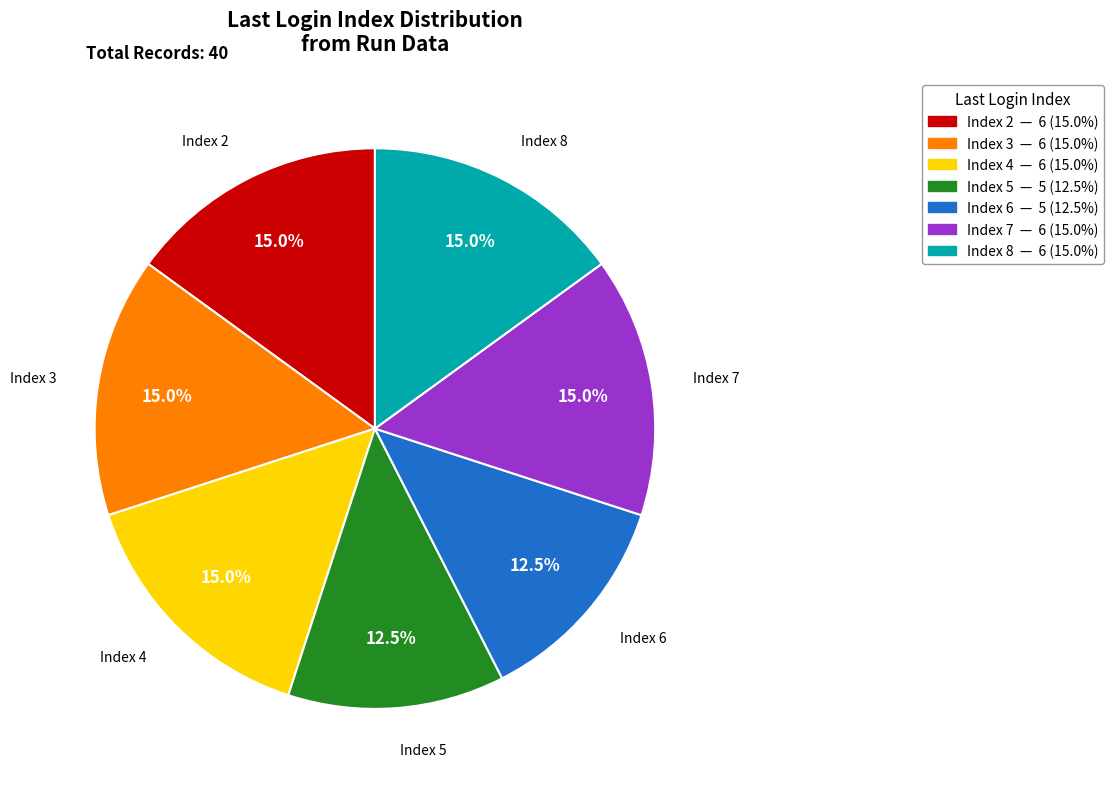

Does any single category account for the majority?

No